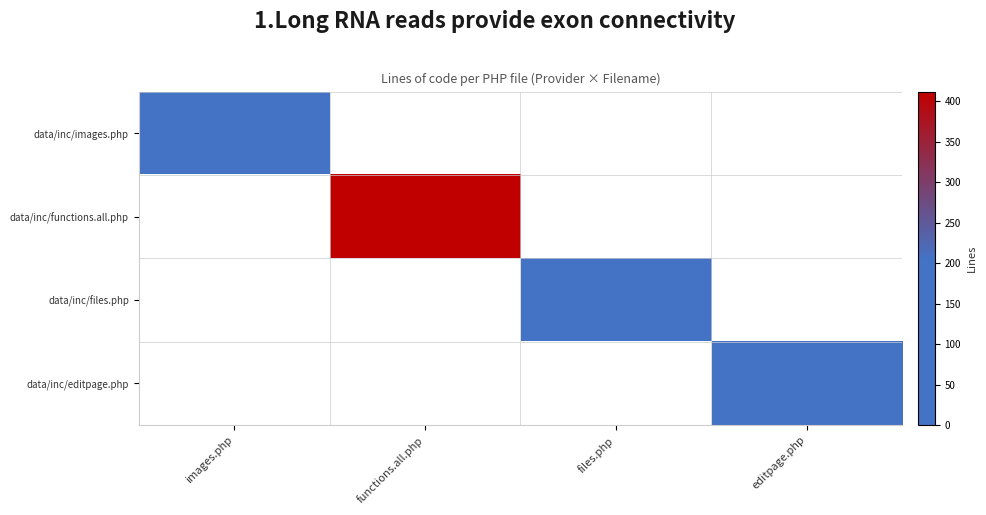

Reading left to right, what are all the values shown in this chart?

data/inc/images.php: images.php=99	functions.all.php=0	files.php=0	editpage.php=0
data/inc/functions.all.php: images.php=0	functions.all.php=412	files.php=0	editpage.php=0
data/inc/files.php: images.php=0	functions.all.php=0	files.php=101	editpage.php=0
data/inc/editpage.php: images.php=0	functions.all.php=0	files.php=0	editpage.php=130